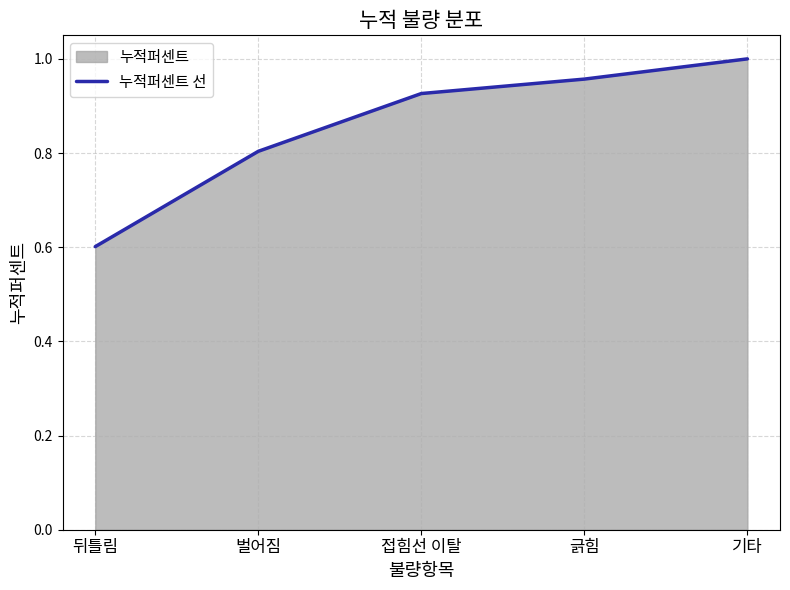

What is the value of the 2nd point from the left?

0.8